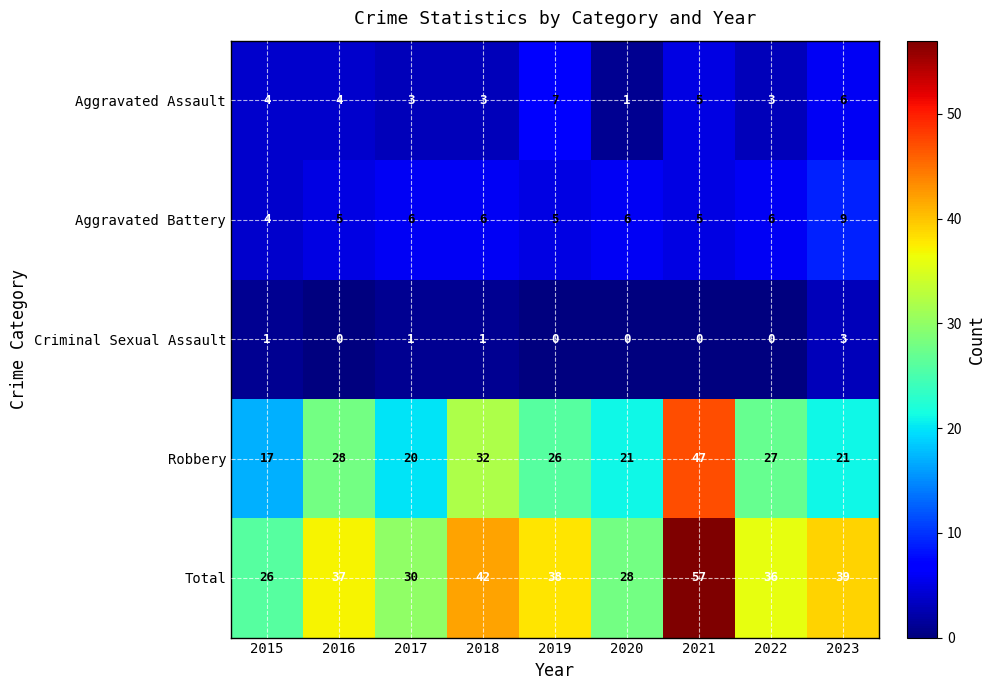

Read the Total value at 2020.

28